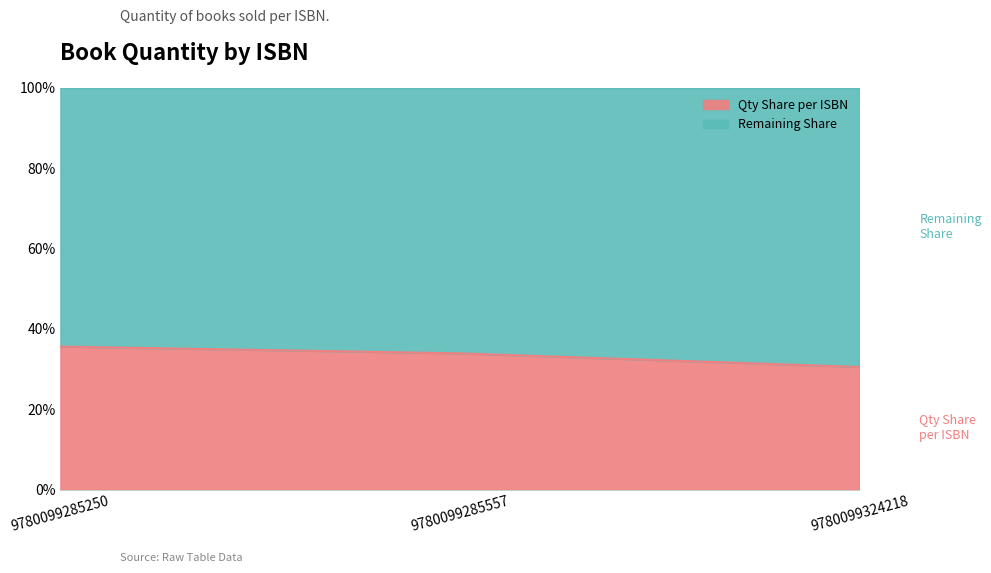

Which category has the lowest value across all series?

9780099324218